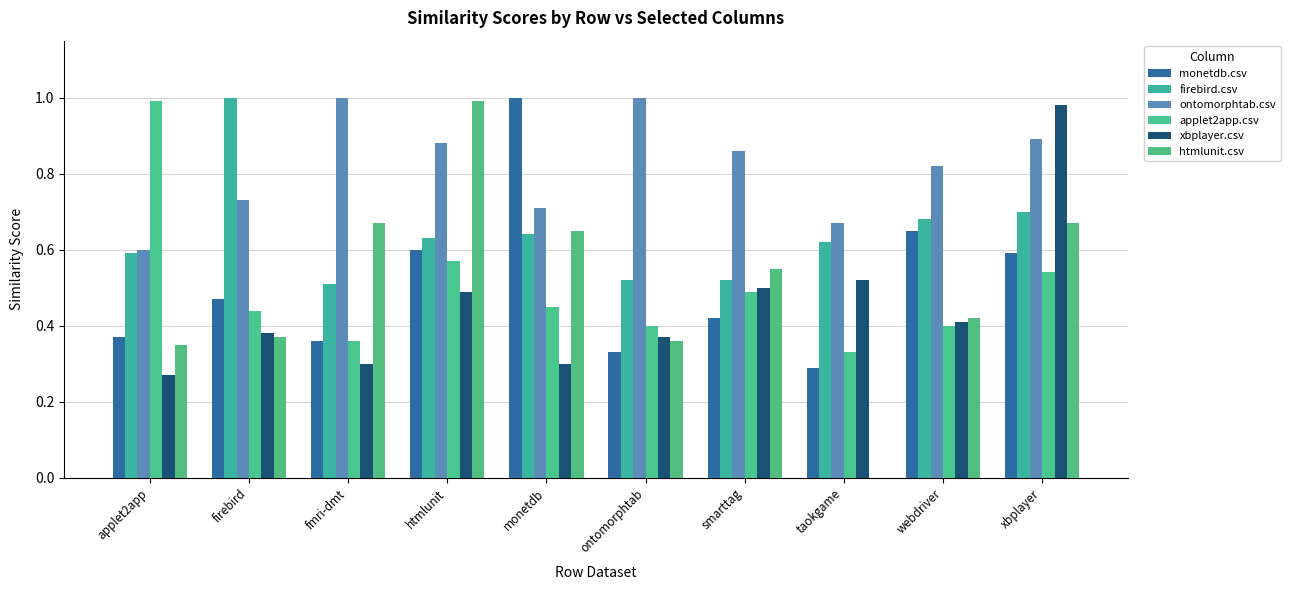

Are the bars horizontal?

No